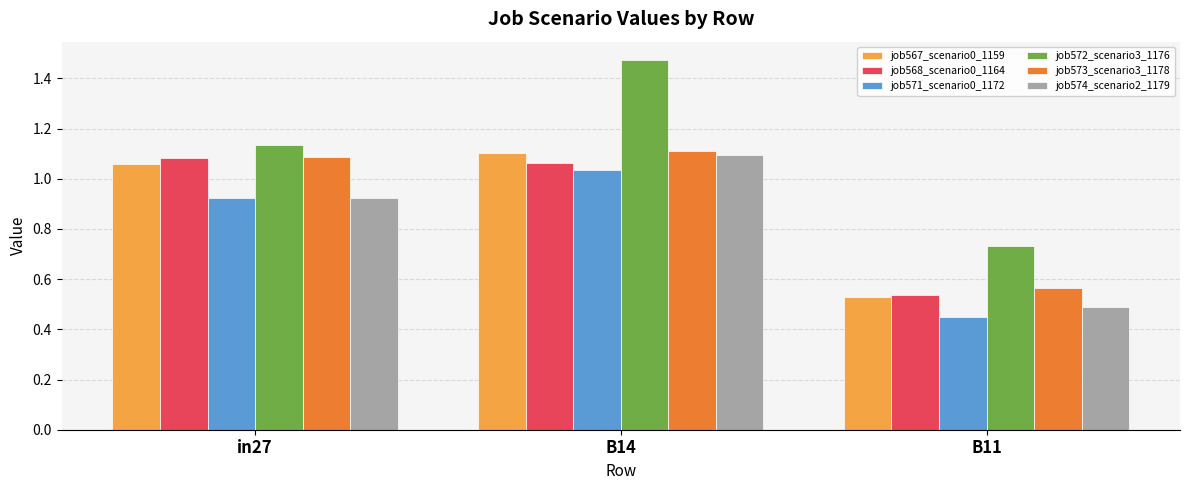

What is the sum of the job567_scenario0_1159 values at in27 and B11?

1.6